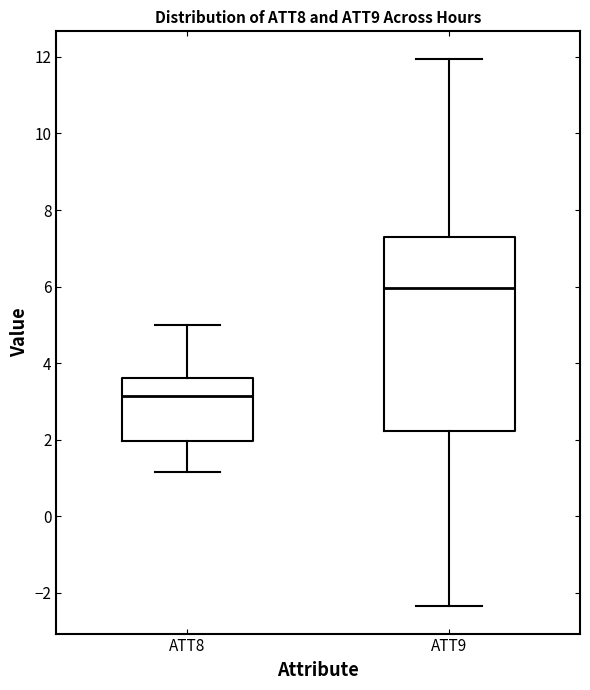

Which box is the tallest, from its lower edge to its upper edge?

ATT9